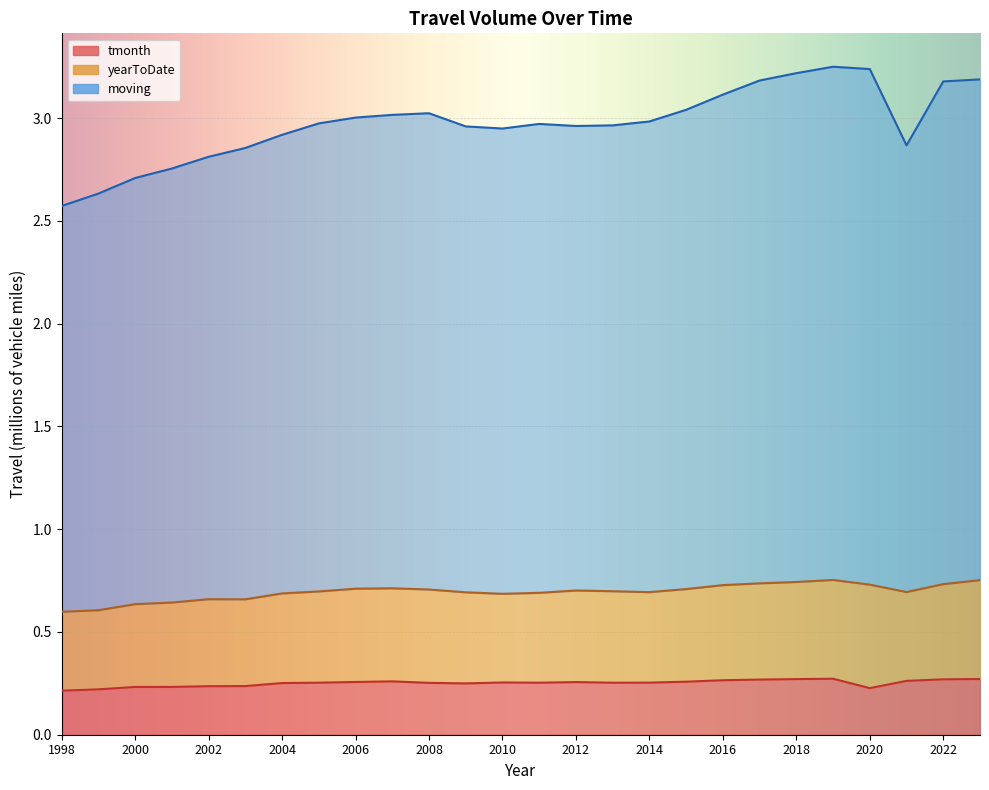

Which series has the largest total across all categories?

moving